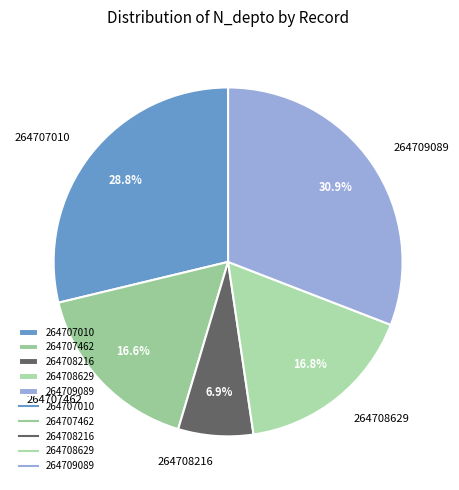

To the nearest percent, what is the average slice percentage?

20%